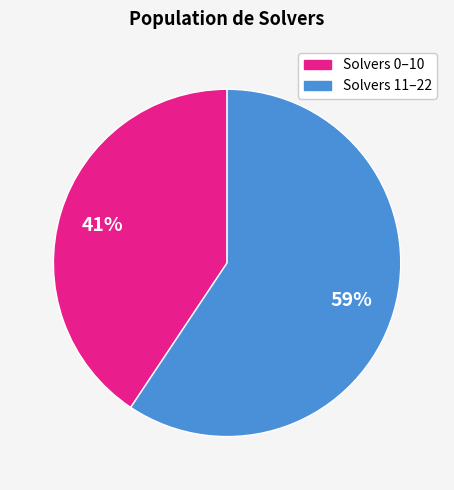

Is there a majority slice in this chart?

Yes